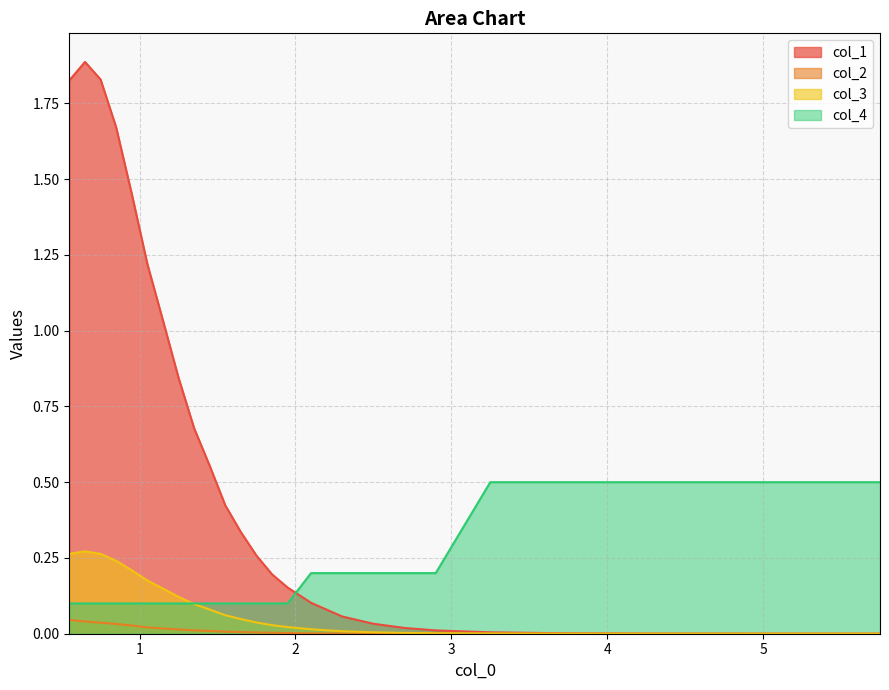

Which series has the largest total across all categories?

col_1